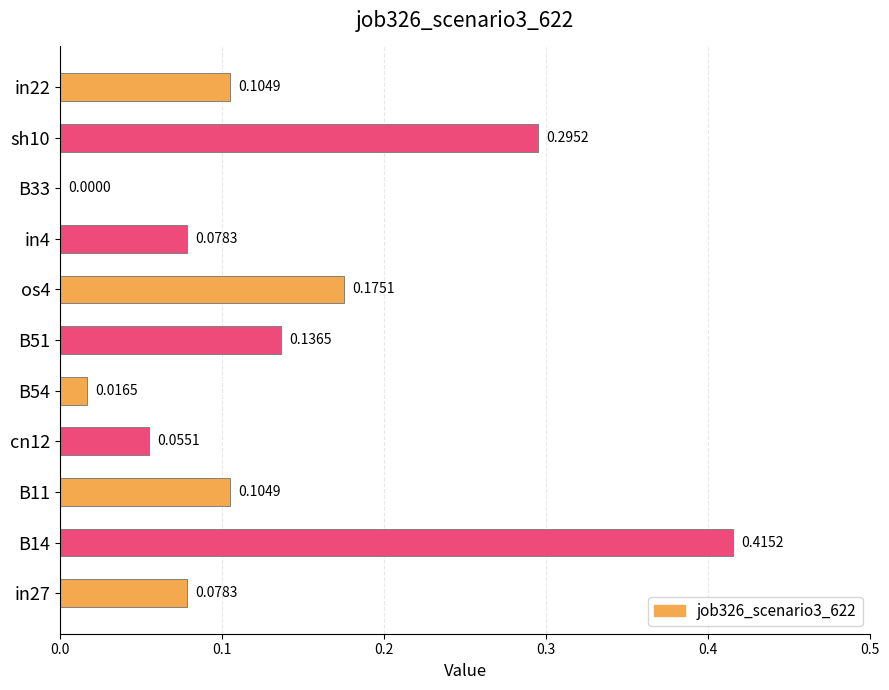

What is the sum of all values?

1.5